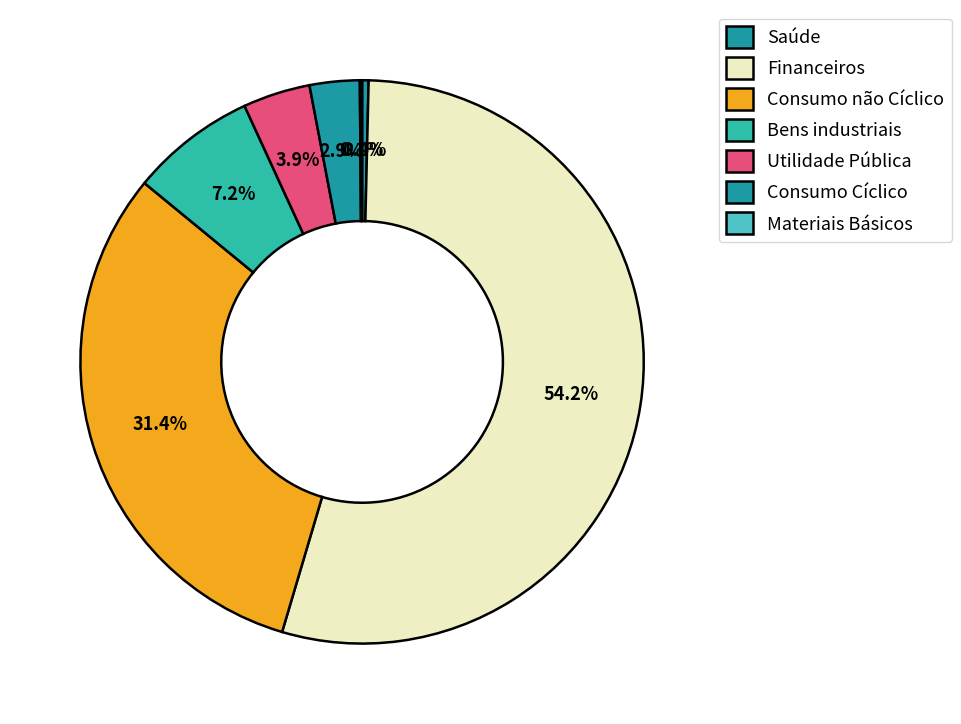

Does any single category account for the majority?

Yes